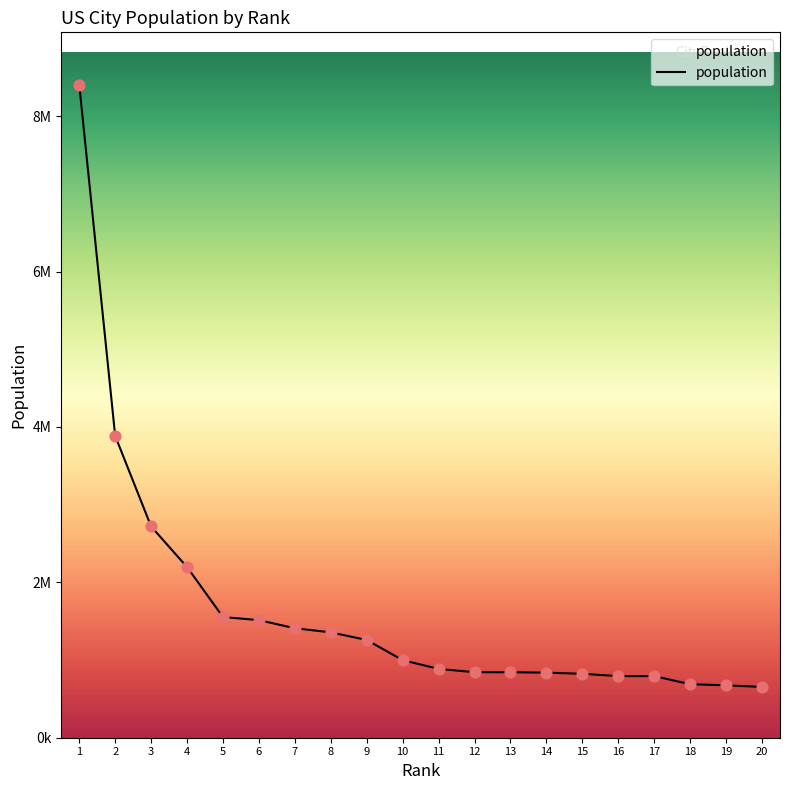

Is this an area chart (filled region under the line)?

Yes